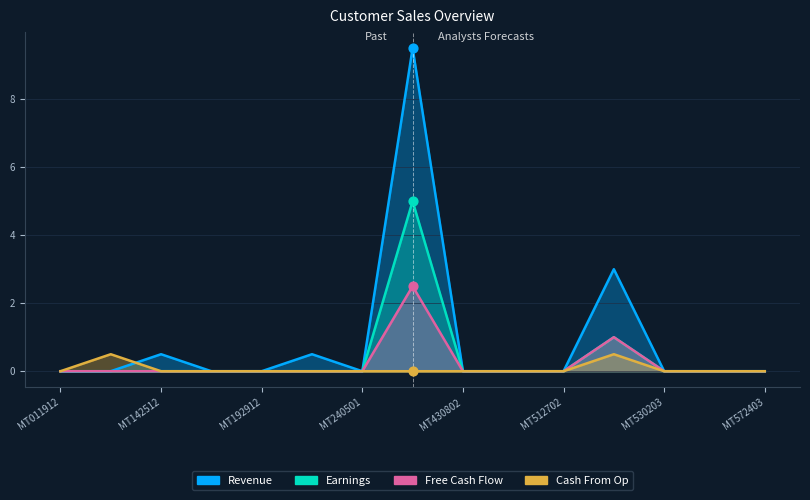

Which series reaches the maximum Y coordinate?

Revenue